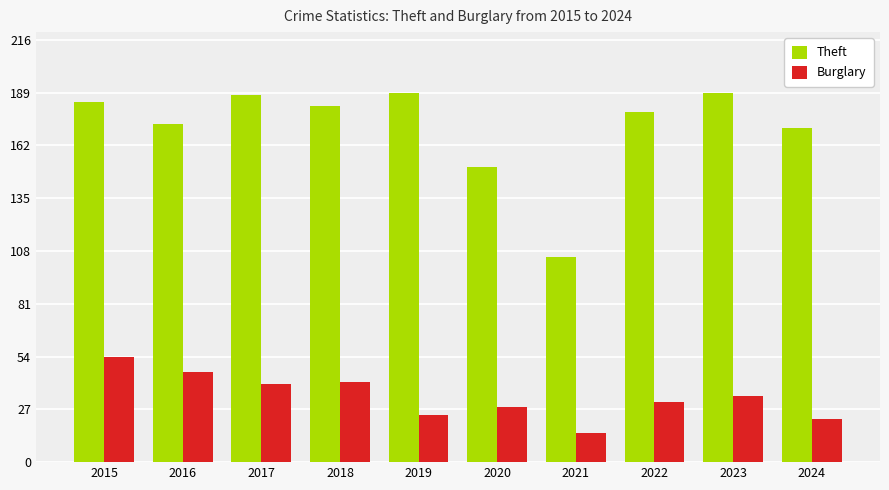

What is the difference between the maximum and minimum values in the Burglary series?

39